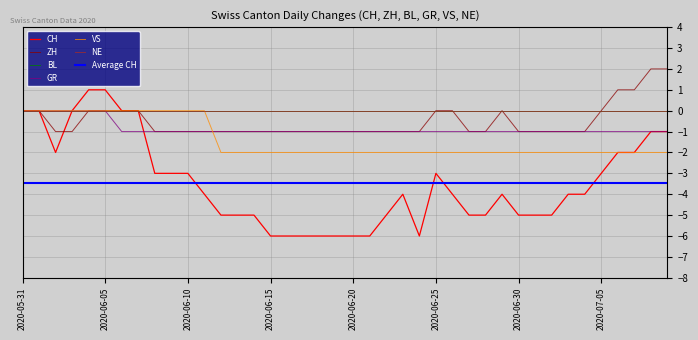

Which category has the lowest value in the VS series?

2020-06-12